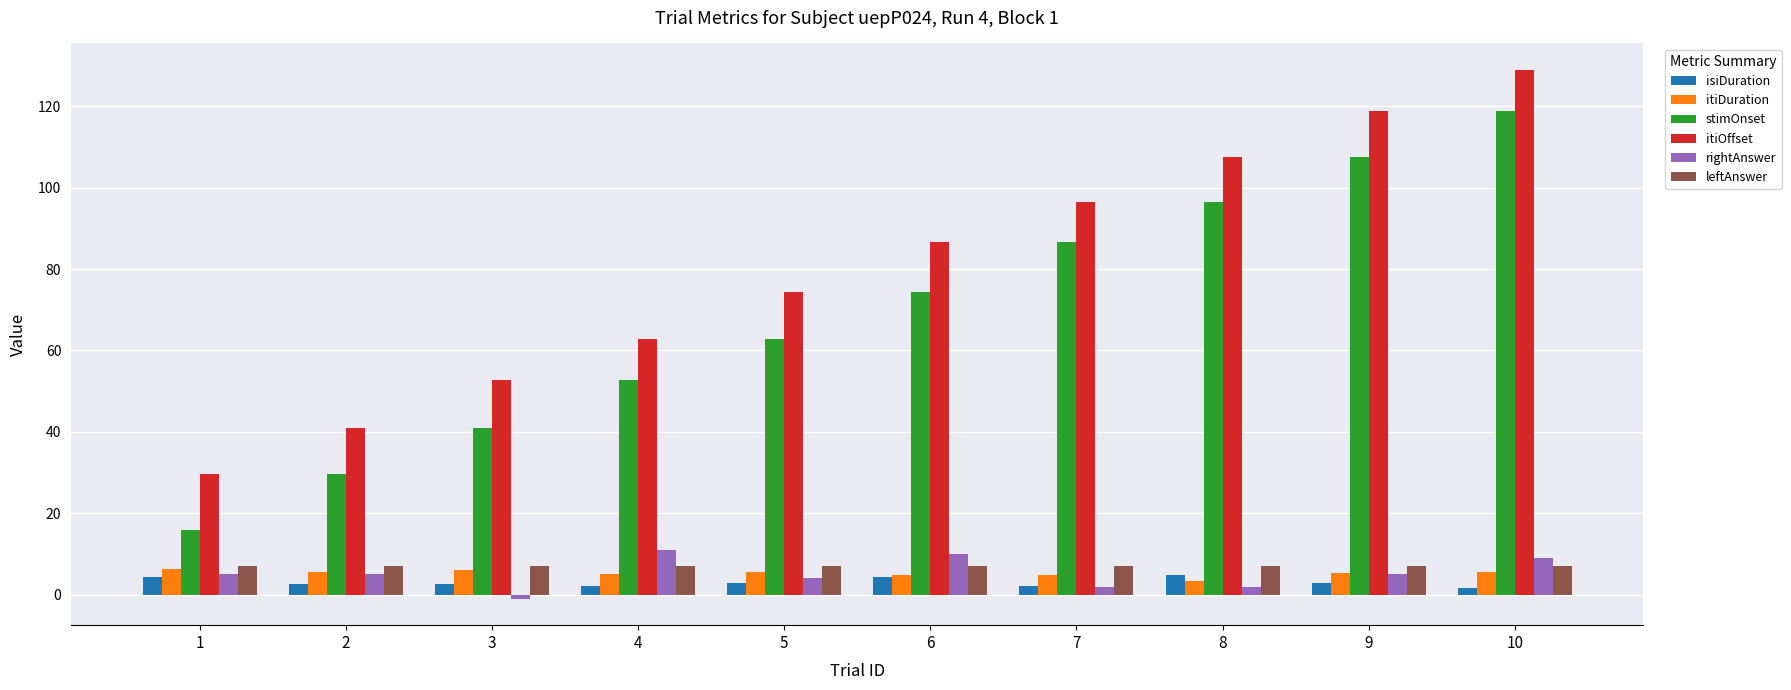

What is the sum of all rightAnswer values?

52.0